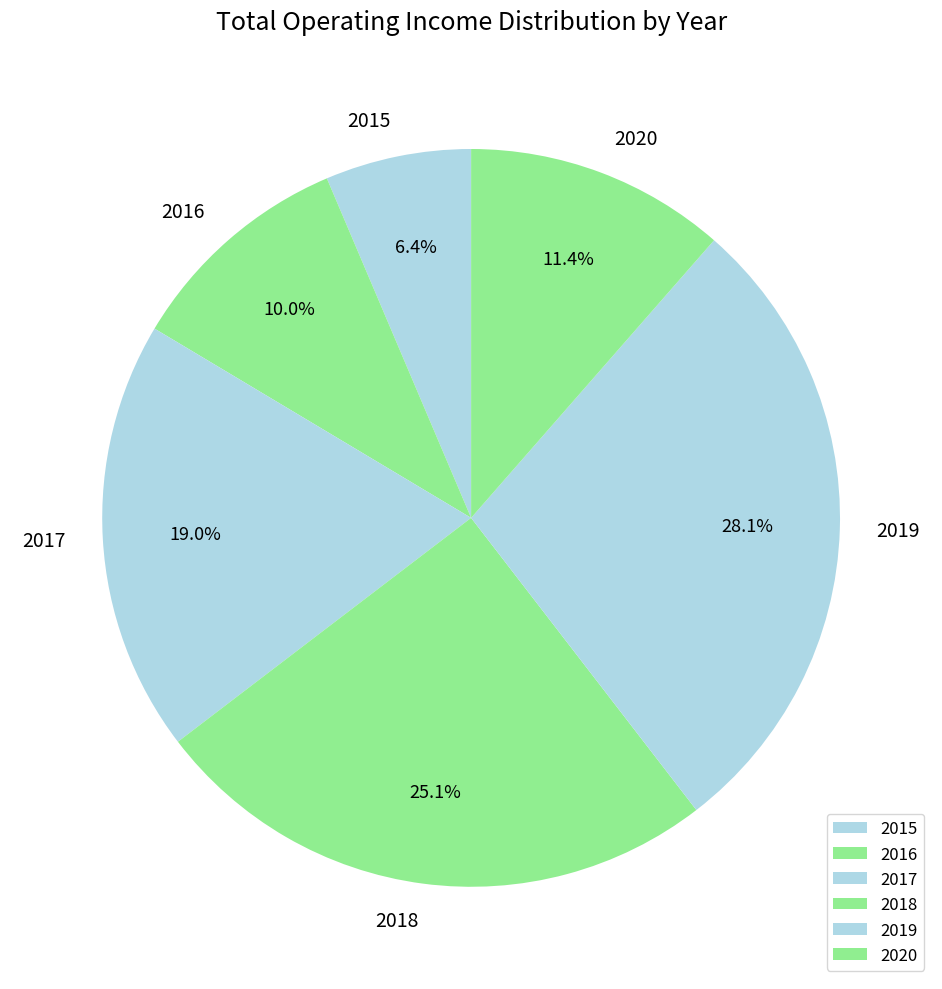

Between 2016 and 2017, which is larger?

2017